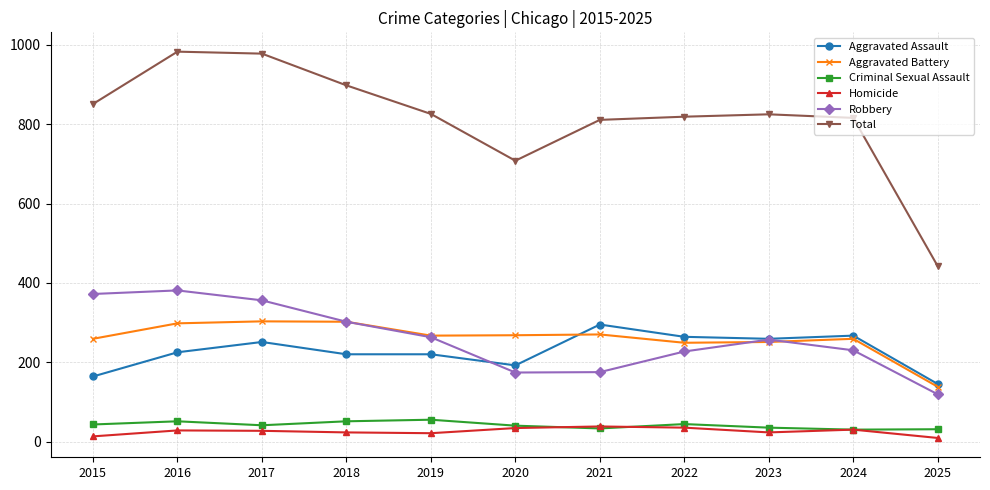

Is the value of Aggravated Battery at 2024 greater than the value of Criminal Sexual Assault at 2025?

Yes